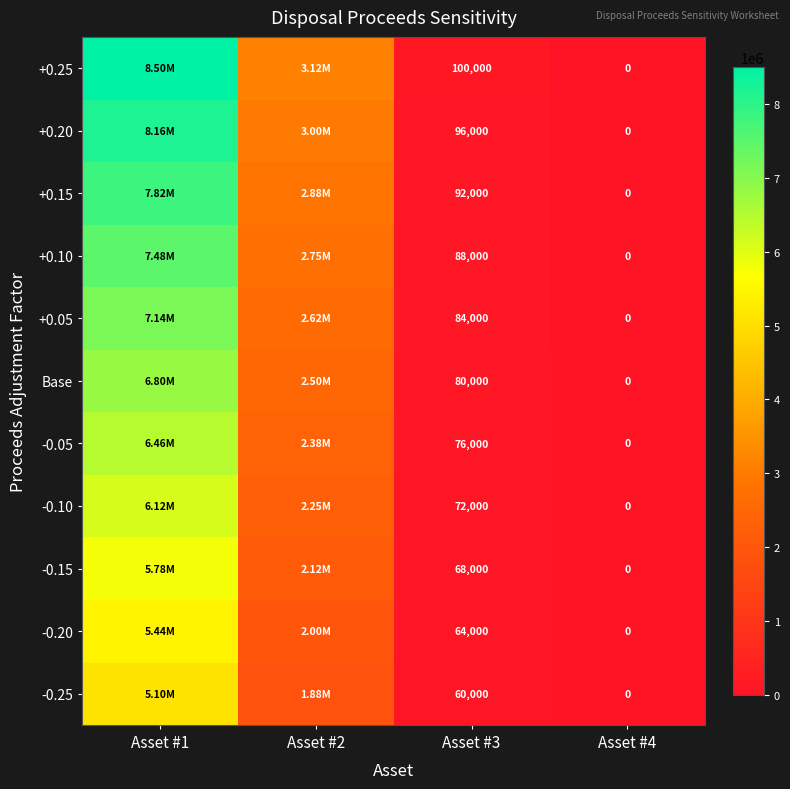

Between Asset #3 and Asset #4, which series saw the biggest shift?

+0.25